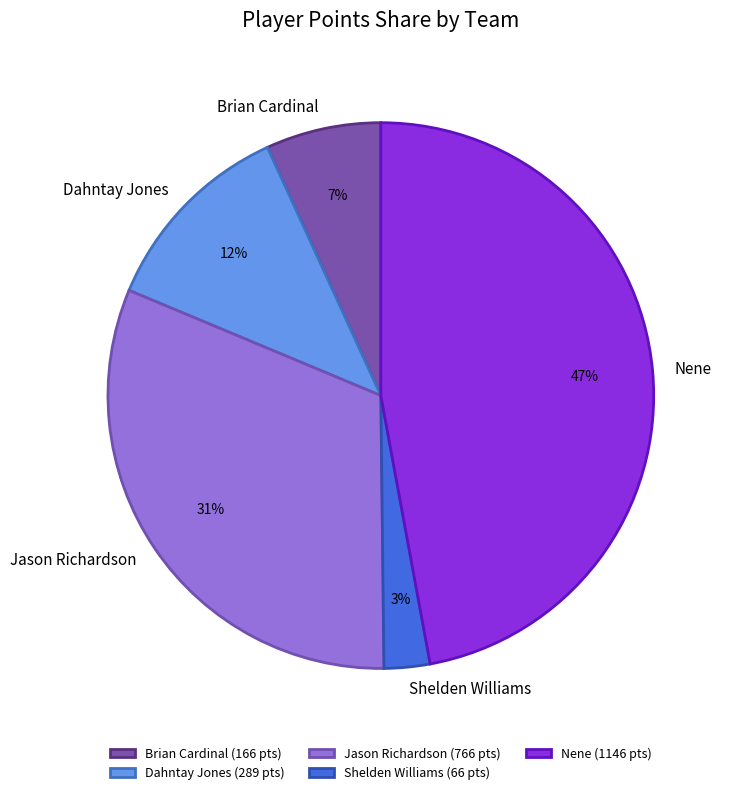

Does Dahntay Jones represent more than half of the total?

No